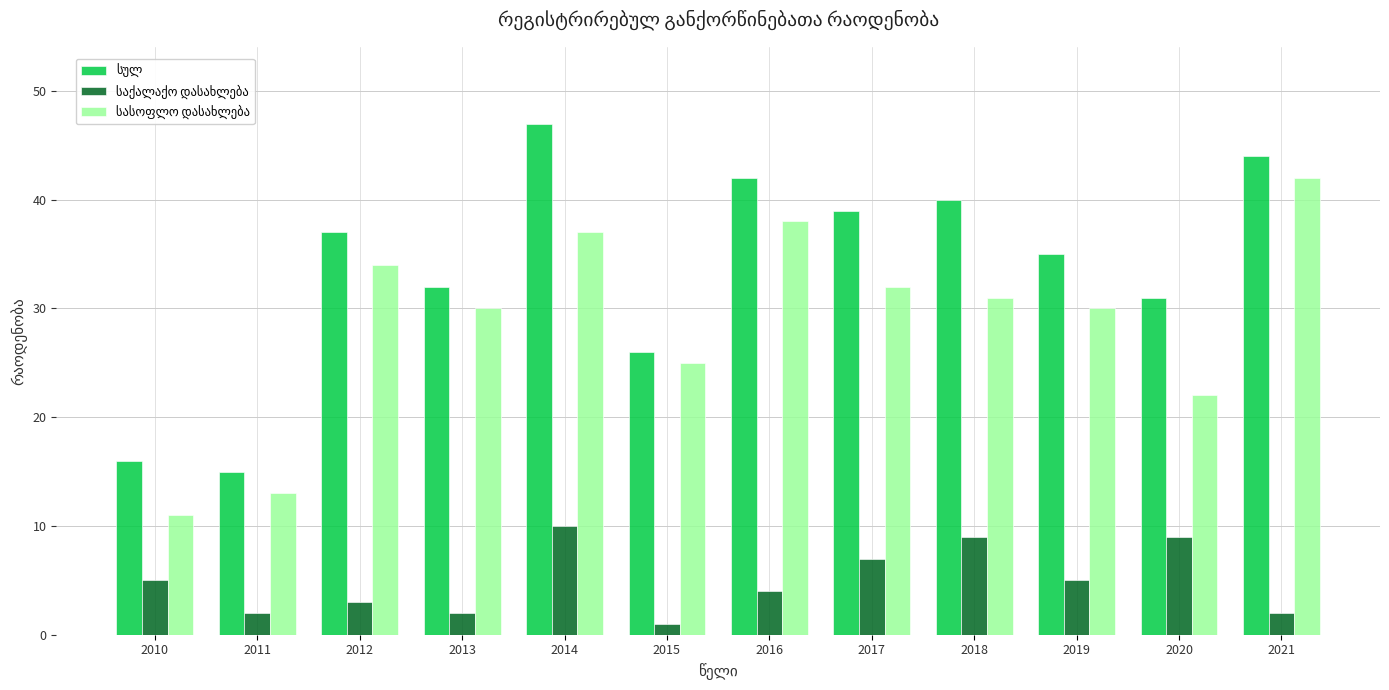

What is the maximum value shown in the chart?

47